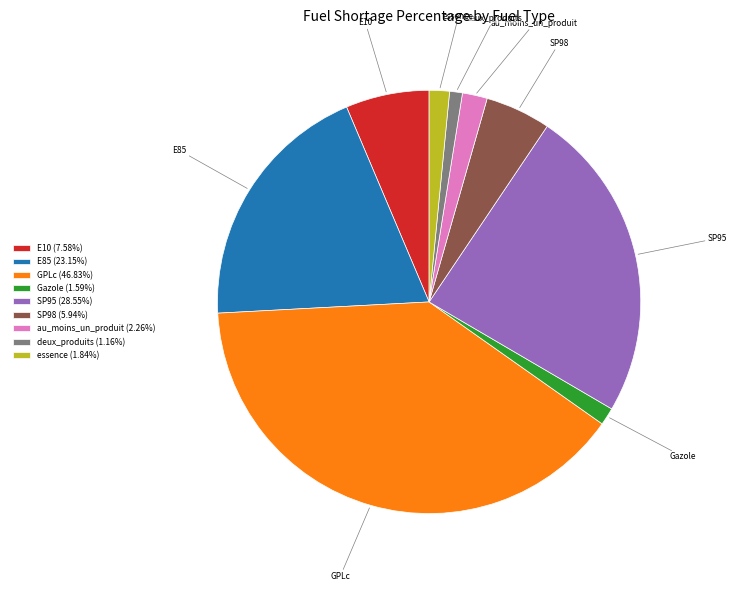

Is the sum of E85 (23.15%) and SP98 (5.94%) greater than half?

No